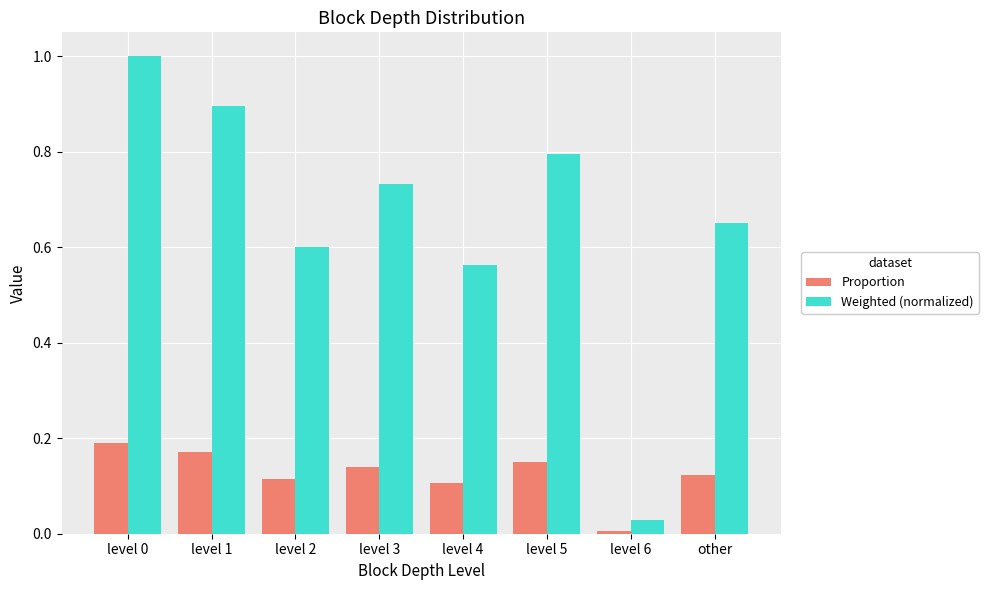

What is the maximum value for Weighted (normalized)?

1.0